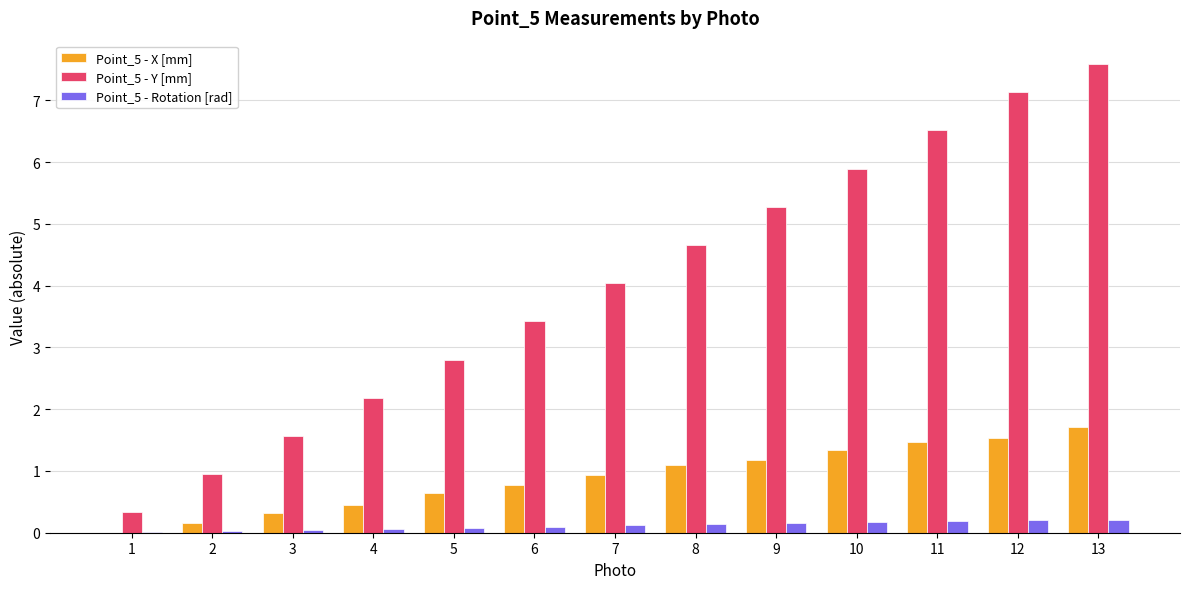

Is the value of Point_5 - Rotation [rad] at 12 greater than the value of Point_5 - Y [mm] at 3?

No